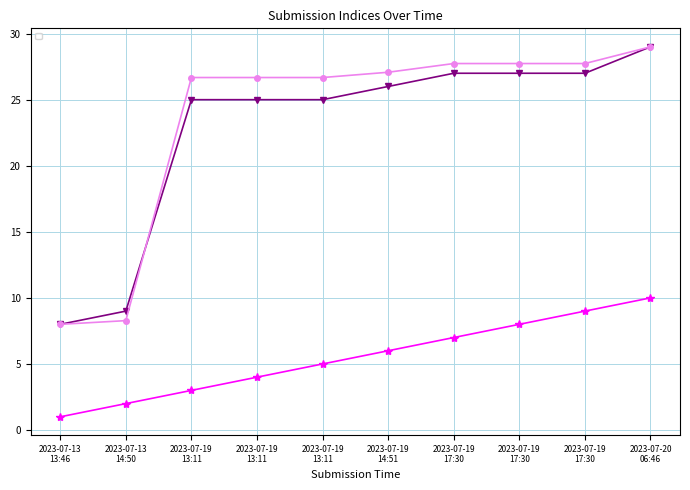

What is the value of the _parent_index point at the 4th from the left?

25.0